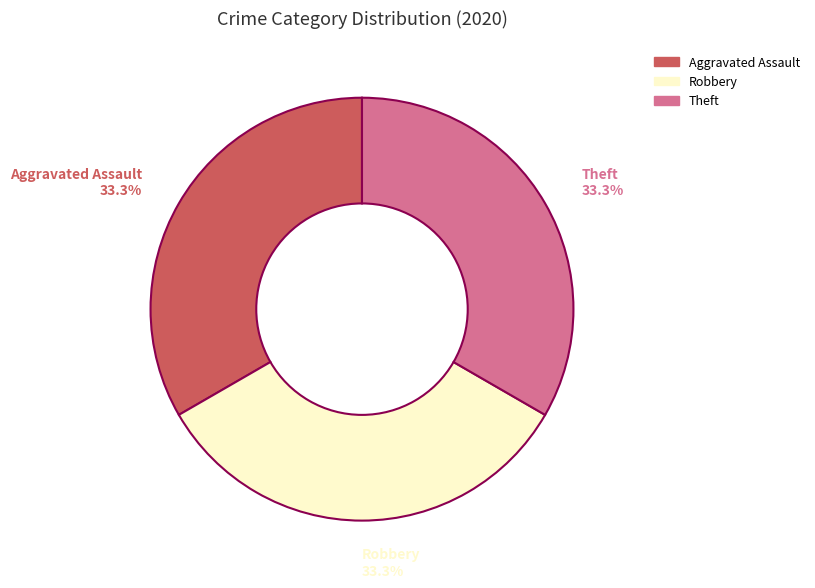

Does Aggravated Battery account for over 50% of the chart?

No